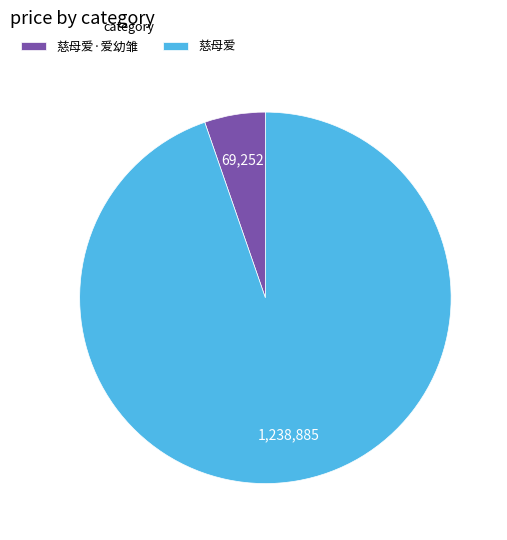

Which category has the smallest portion of the pie?

慈母爱·爱幼雏